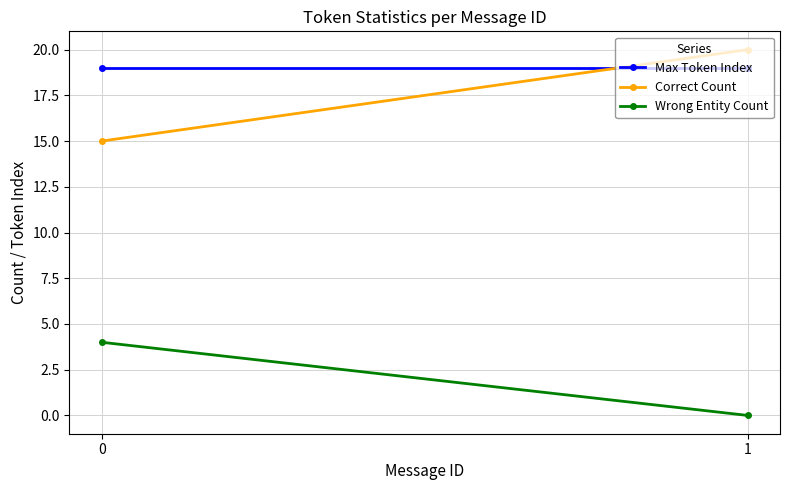

List the labels in order of Max Token Index value, smallest first.

0, 1